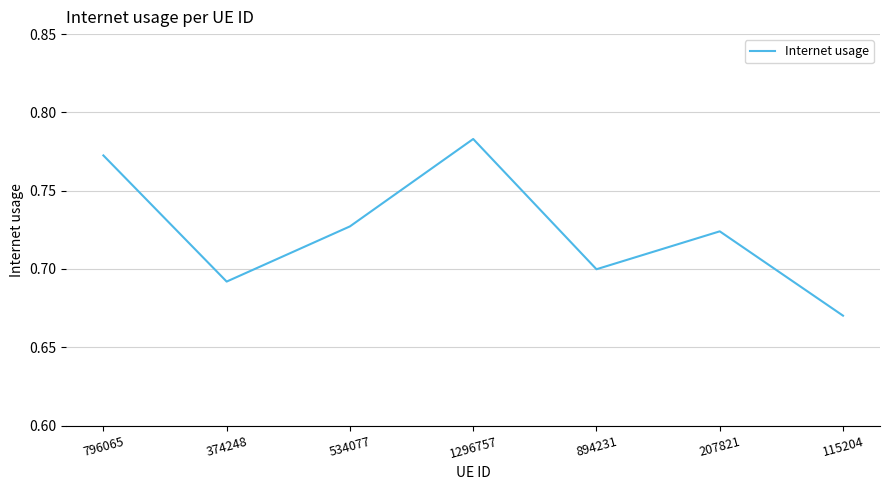

At which category does the chart reach its minimum across all series?

115204